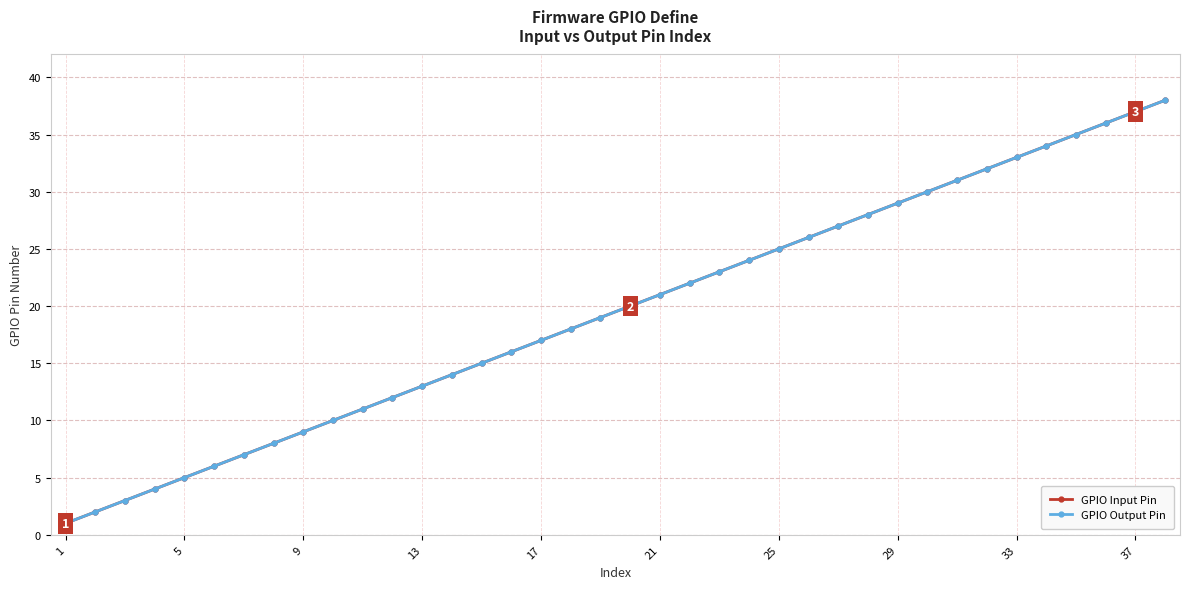

True or false: GPIO Input Pin and GPIO Output Pin cross at least once.

False